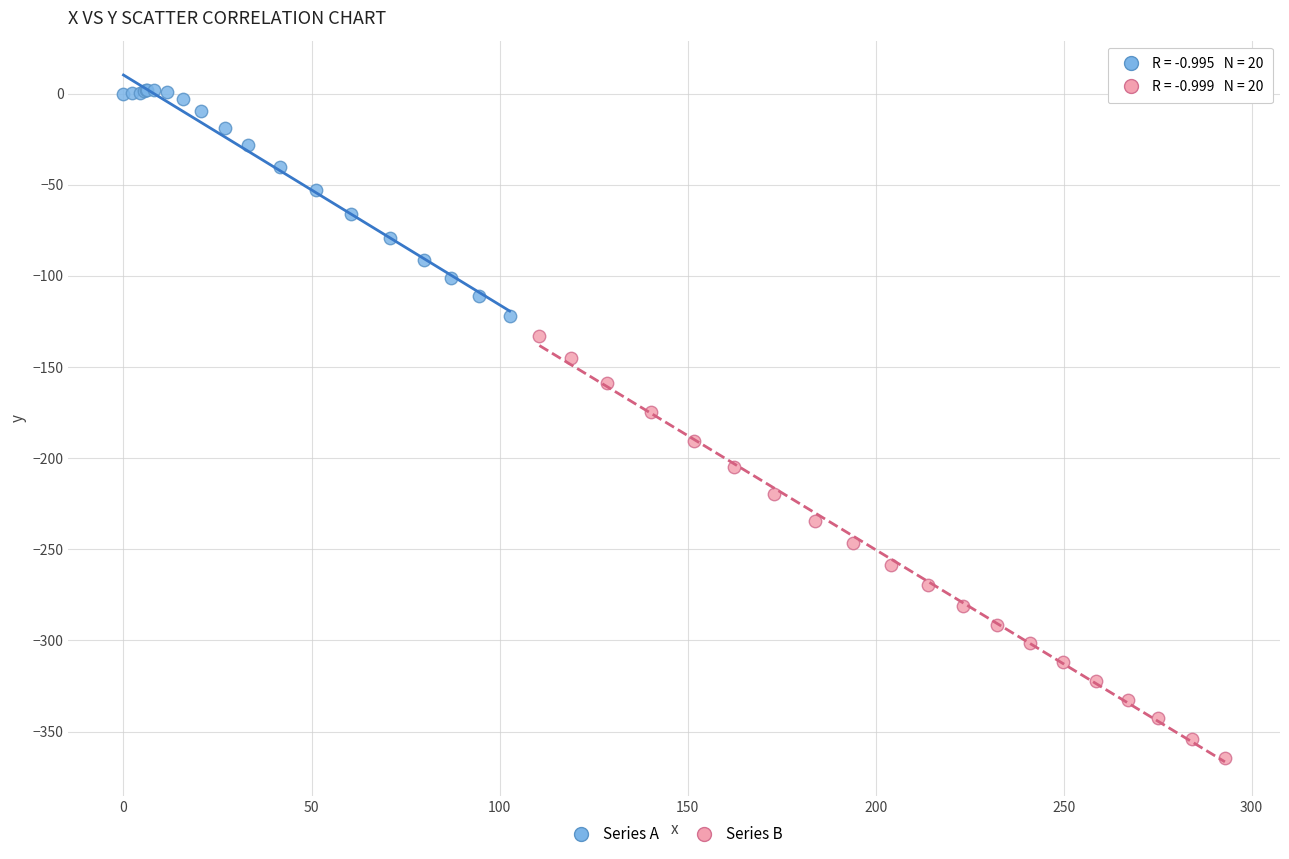

What are all the series names shown in the legend?

Series A, Series B